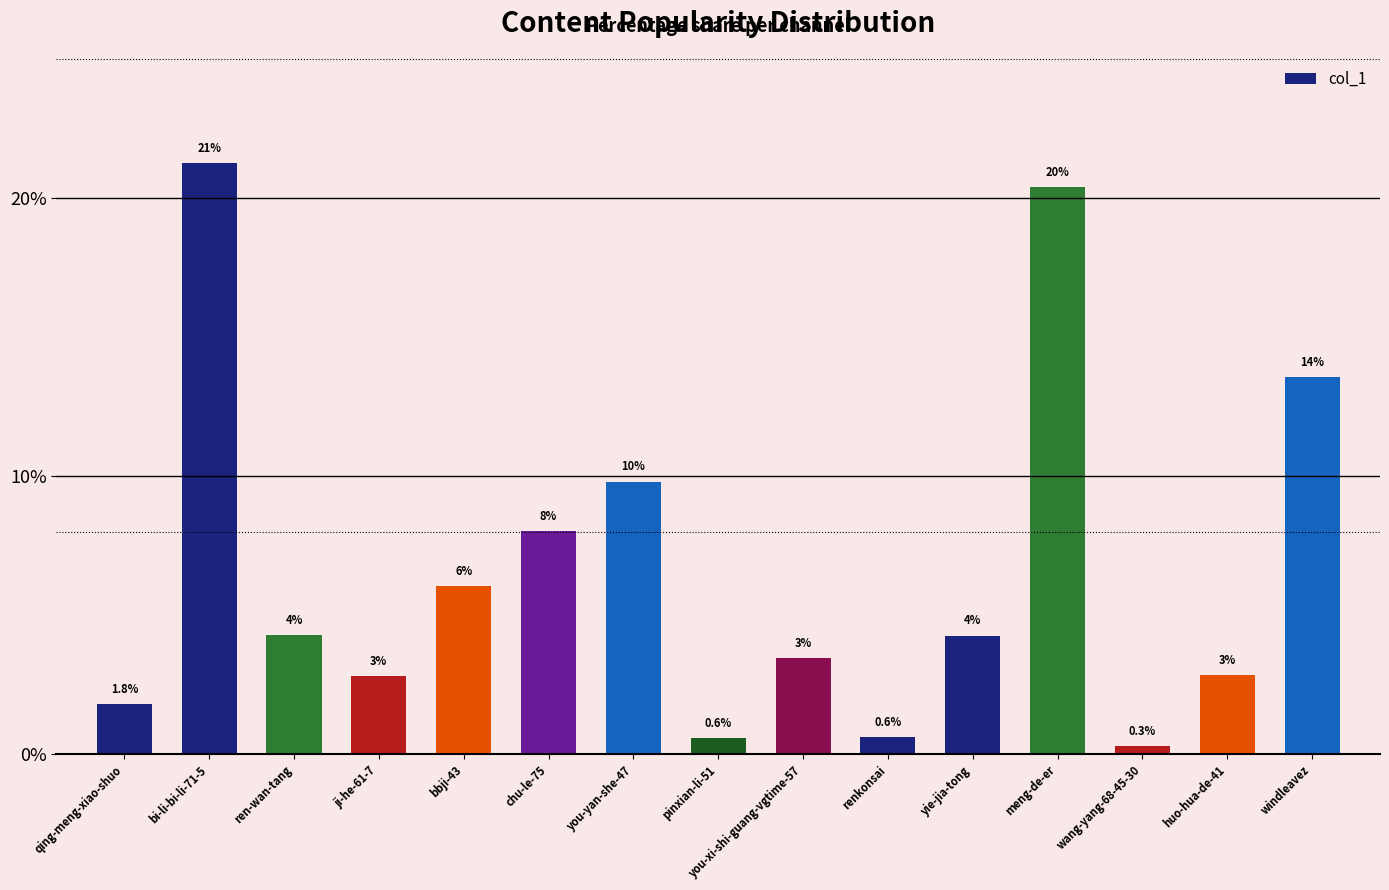

How many bars are there in total?

15